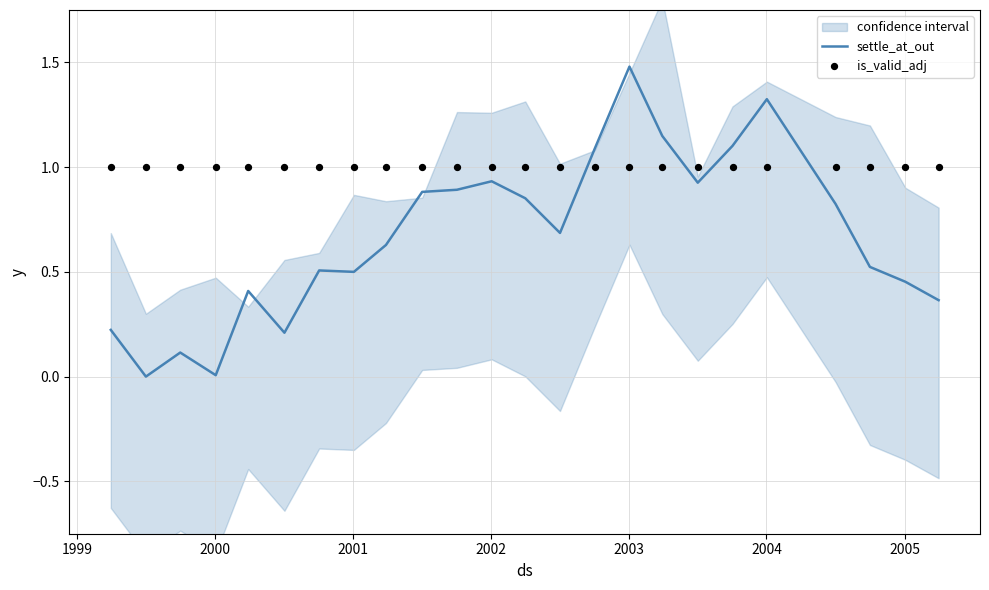

Is the value of is_valid_adj at 19 greater than the value of settle_at_out at 2002?

Yes